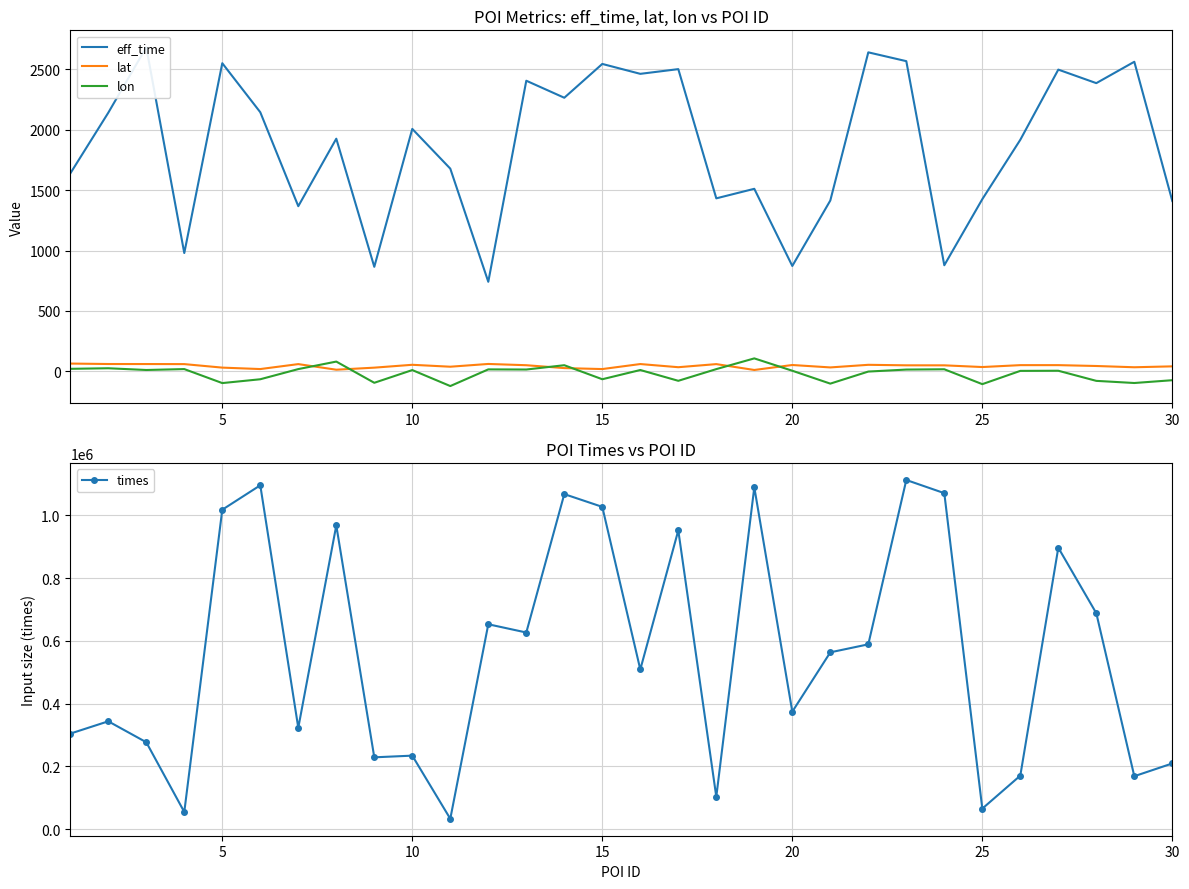

What is the lowest value of the times series?

33189